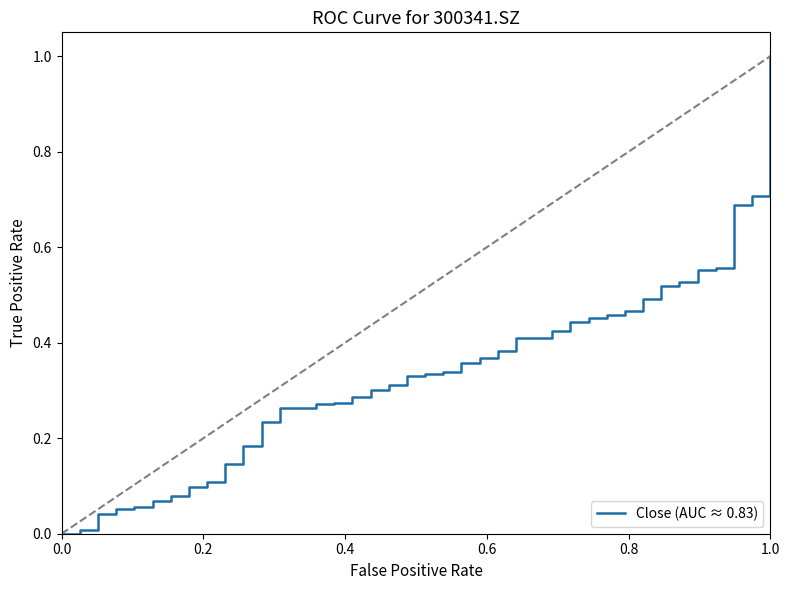

What is the difference between the maximum and minimum values?

1.0